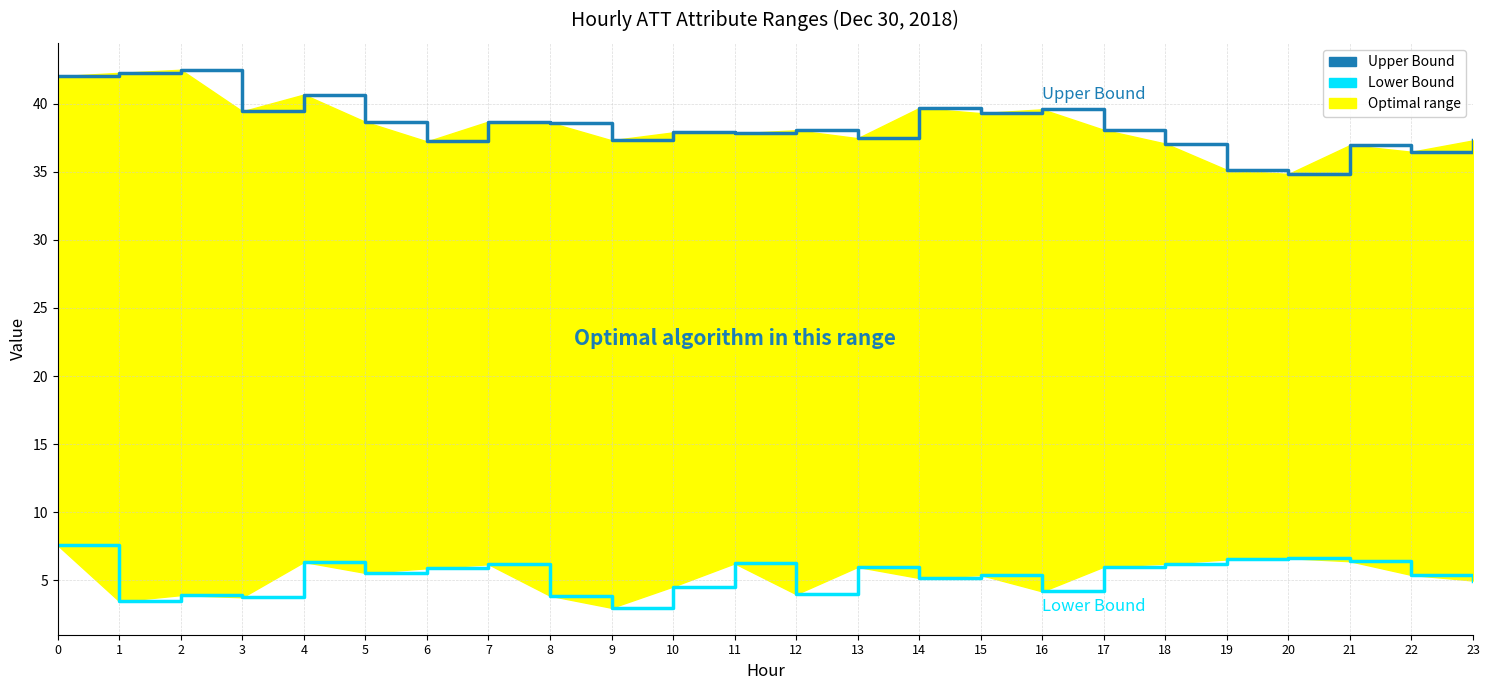

What is the sum of the Lower Bound values at 3 and 14?

8.9